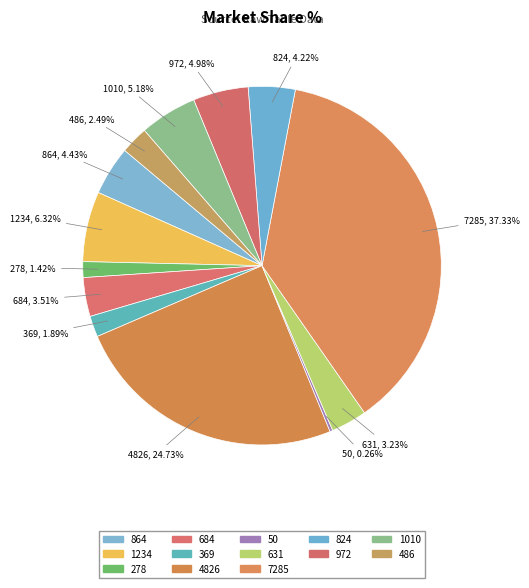

True or false: 7285 accounts for 47% of the total.

False